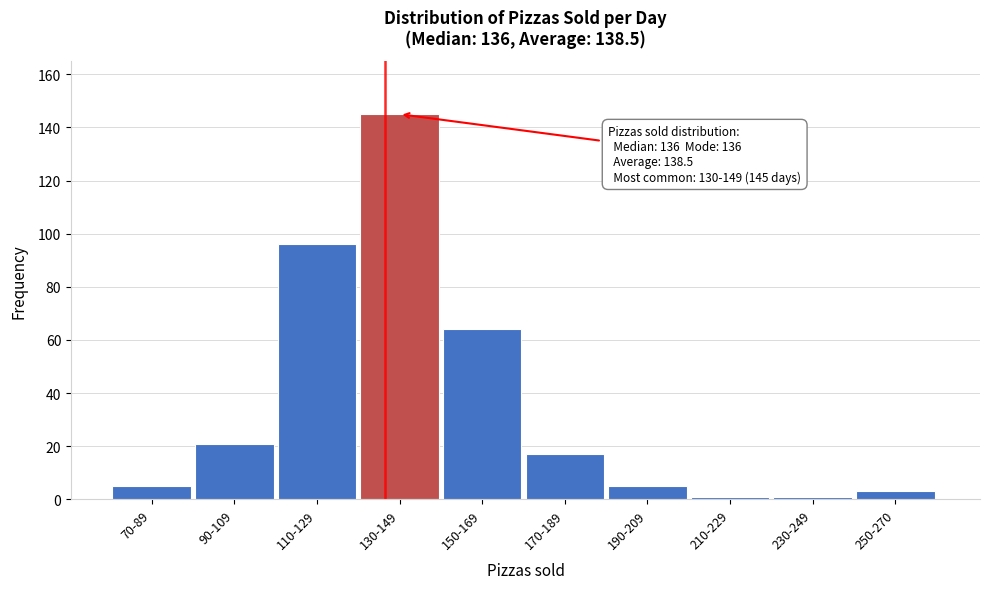

Reading left to right, what are all the values shown in this chart?

70-89=5	90-109=21	110-129=96	130-149=145	150-169=64	170-189=17	190-209=5	210-229=1	230-249=1	250-270=3